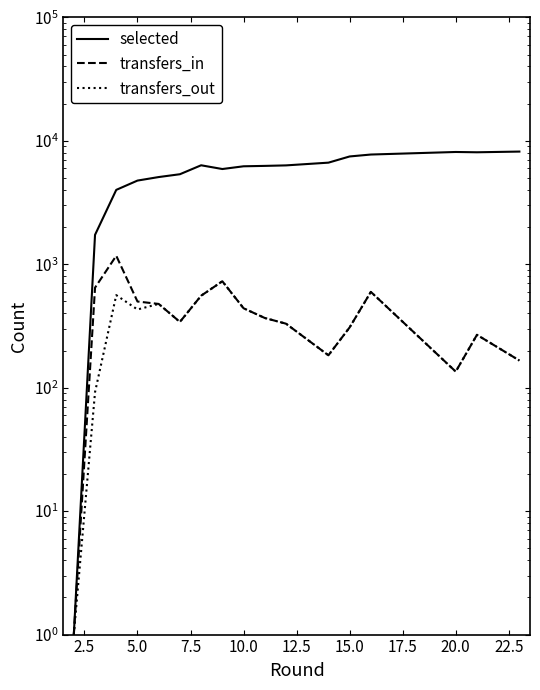

What is the greatest value displayed?

8178